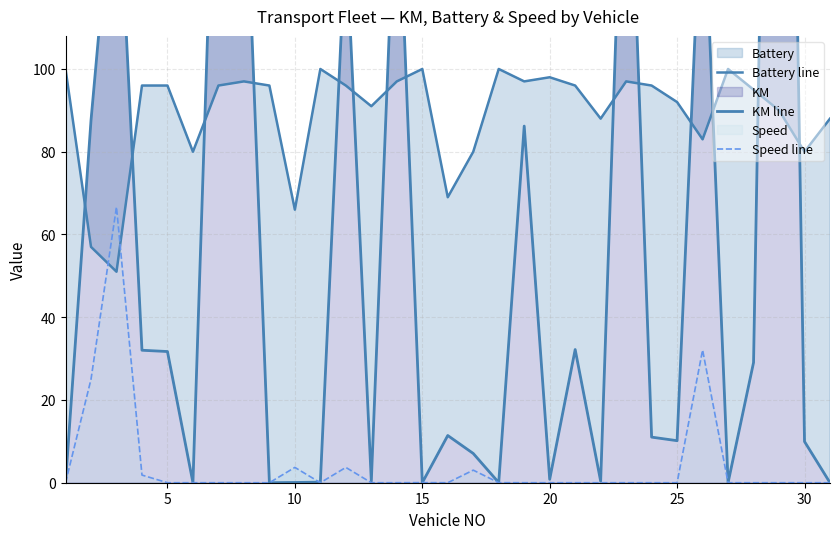

The Speed line series shows 3.7 at 10. True or false?

True